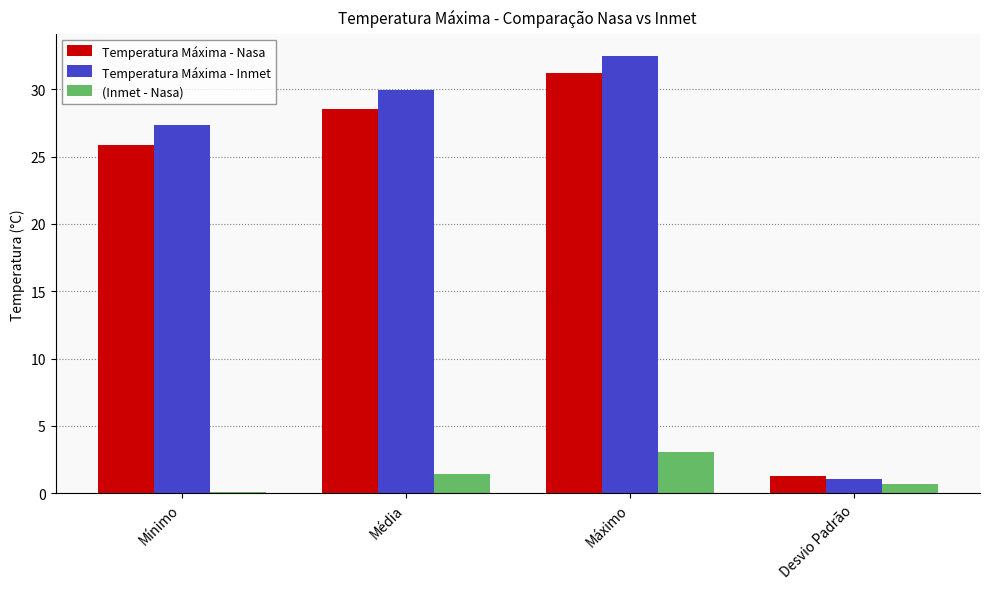

At which category is the sum across all series the highest?

Máximo